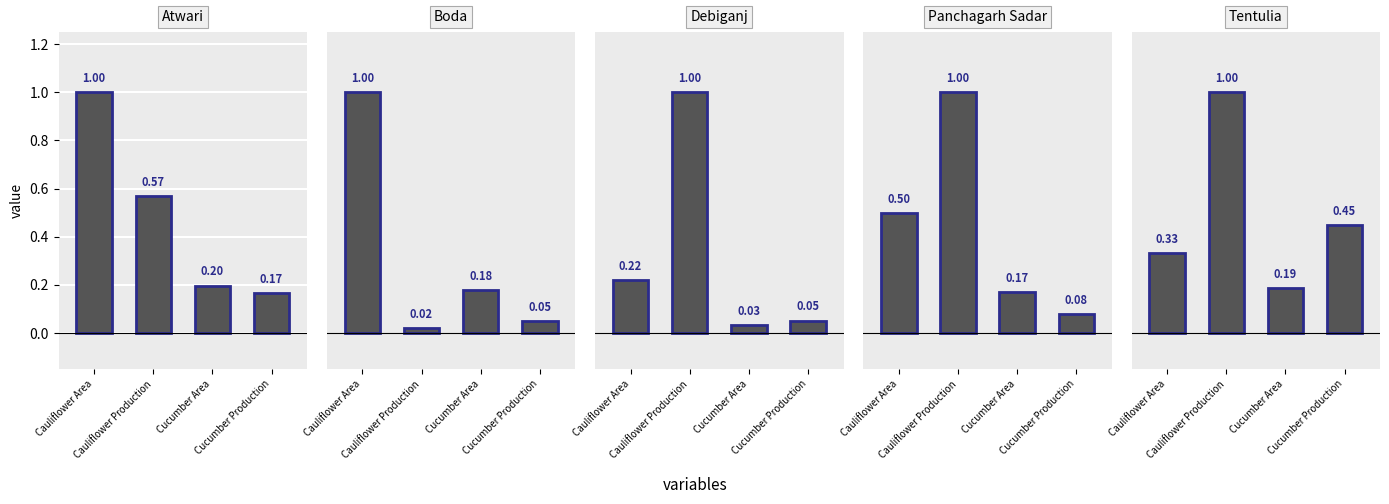

Count the number of data series in this chart.

5